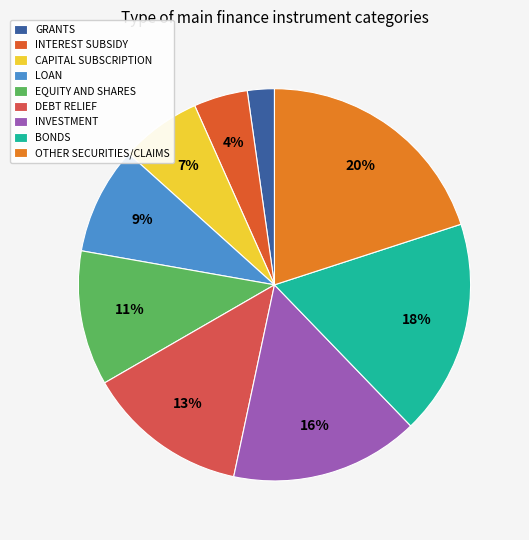

Rank the categories by value from lowest to highest.

GRANTS, INTEREST SUBSIDY, CAPITAL SUBSCRIPTION, LOAN, EQUITY AND SHARES, DEBT RELIEF, INVESTMENT, BONDS, OTHER SECURITIES/CLAIMS